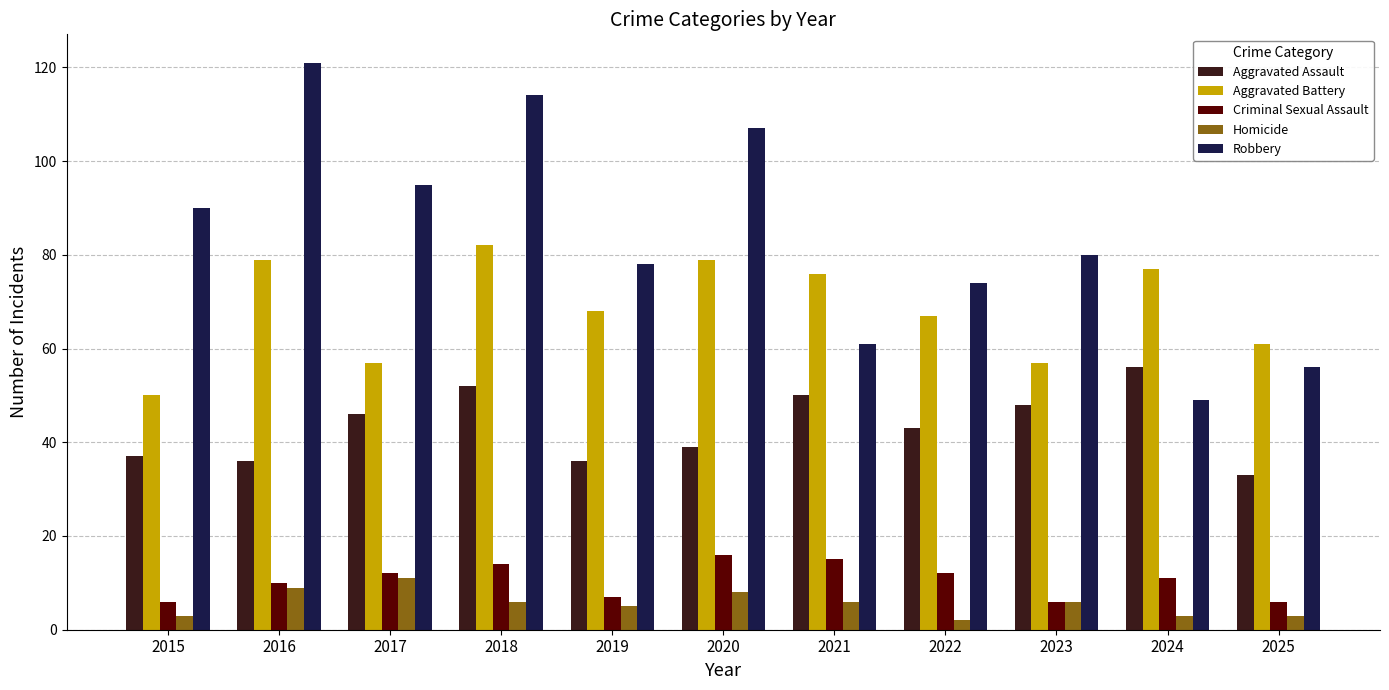

What is the difference between the second highest and minimum values in the Homicide series?

7